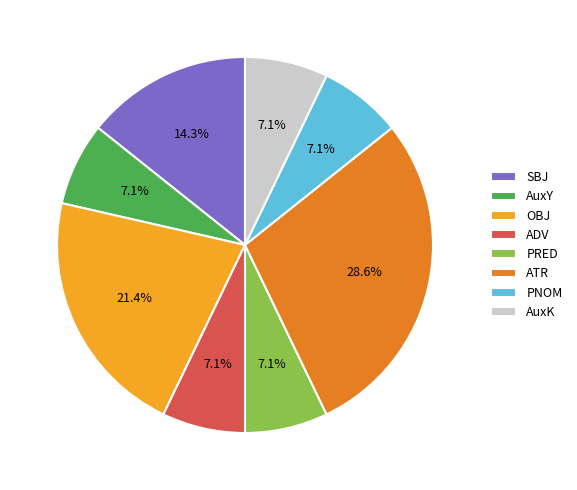

Between OBJ and PNOM, which is larger?

OBJ